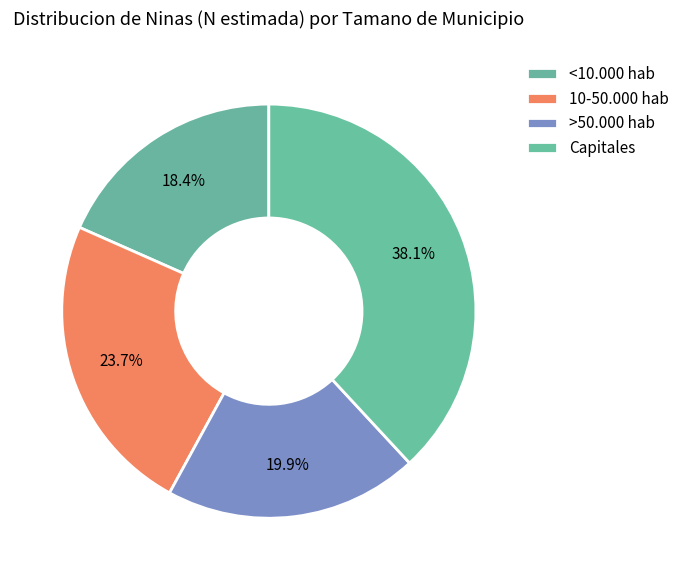

Rank the categories by value from lowest to highest.

<10.000 hab, >50.000 hab, 10-50.000 hab, Capitales